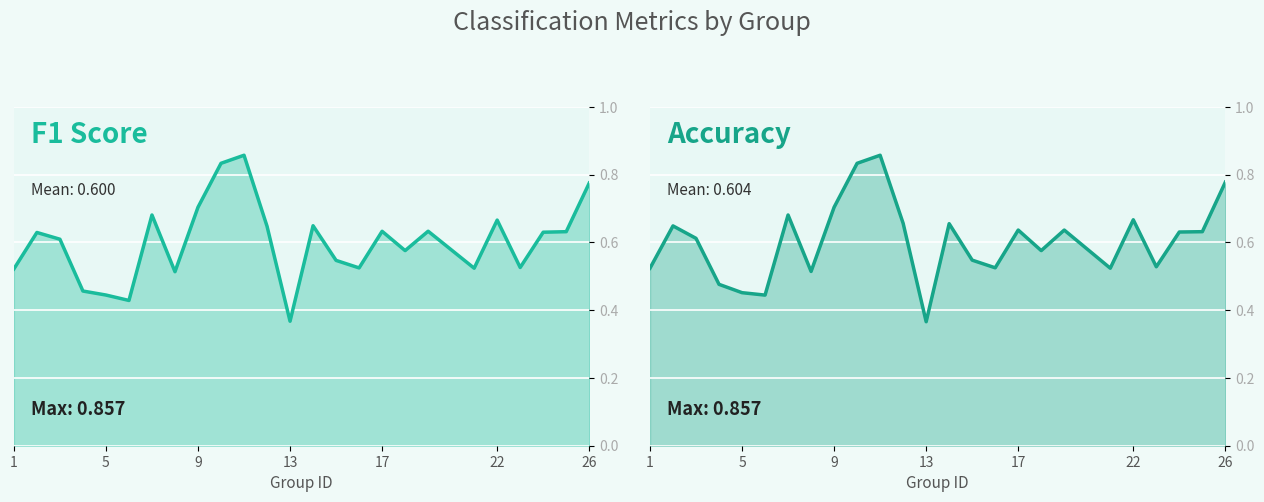

Which series has the largest range (max minus min)?

accuracy